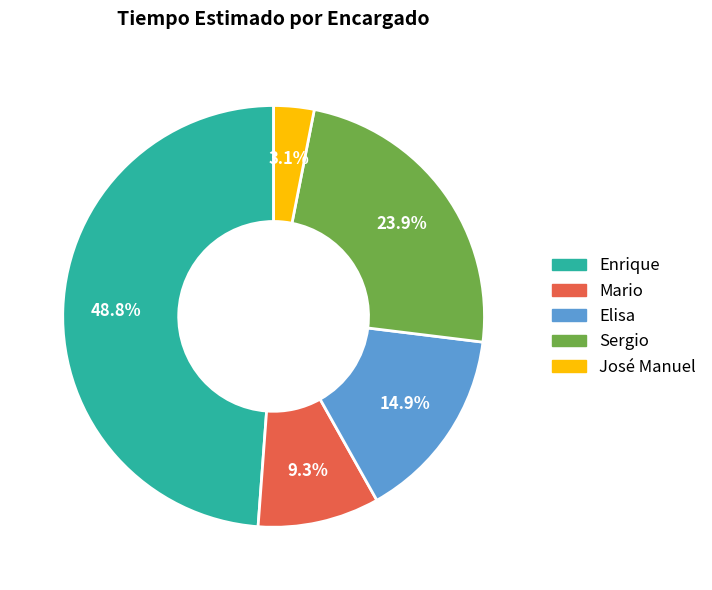

The Elisa slice represents 15% of the pie. True or false?

True